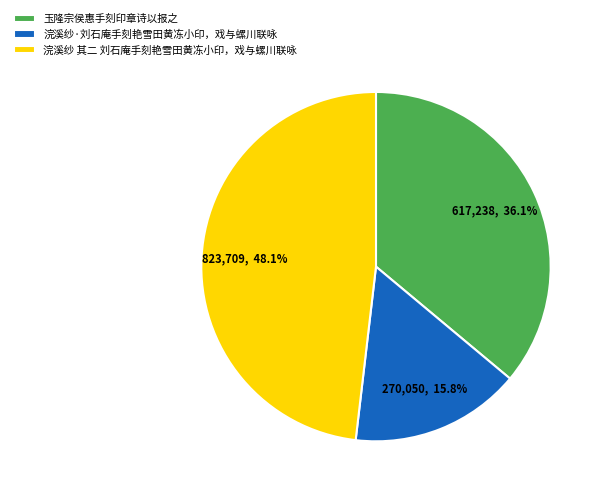

Is it true that 浣溪纱·刘石庵手刻艳雪田黄冻小印，戏与螺川联咏 is 16% of the pie?

True